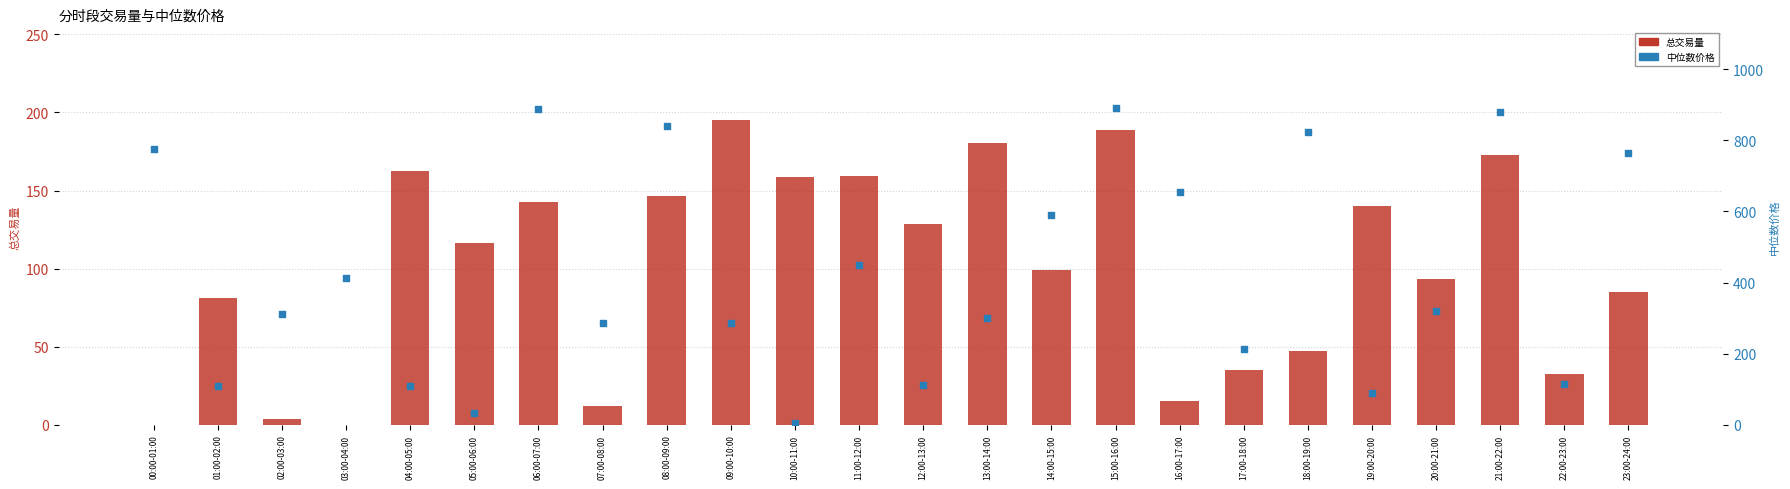

What is the total value across all series at 22:00-23:00?

147.4